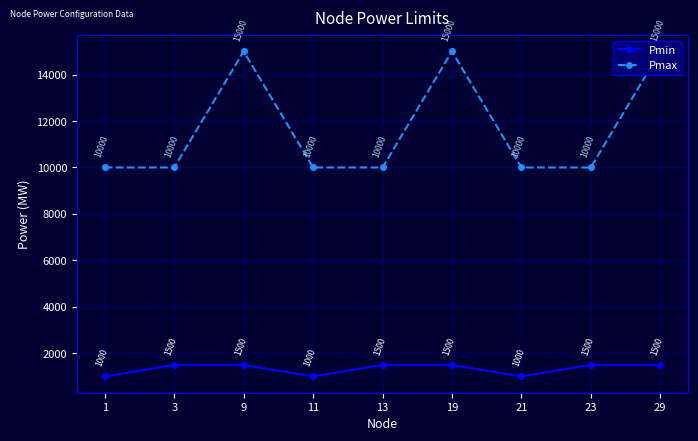

What is the total value across all series at 9?

16500